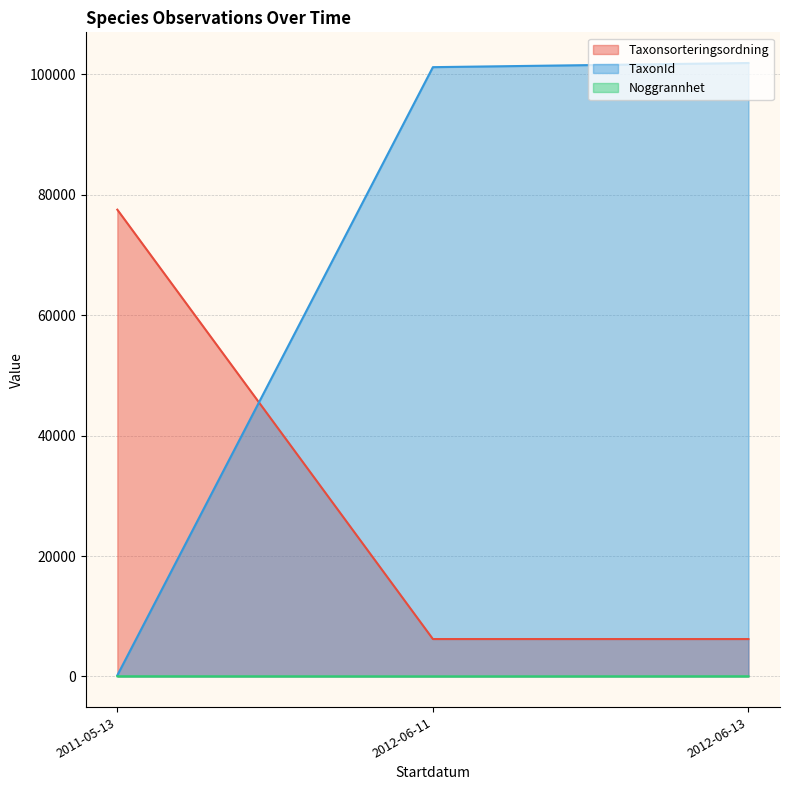

What is the label of the 3rd point from the right?

2011-05-13